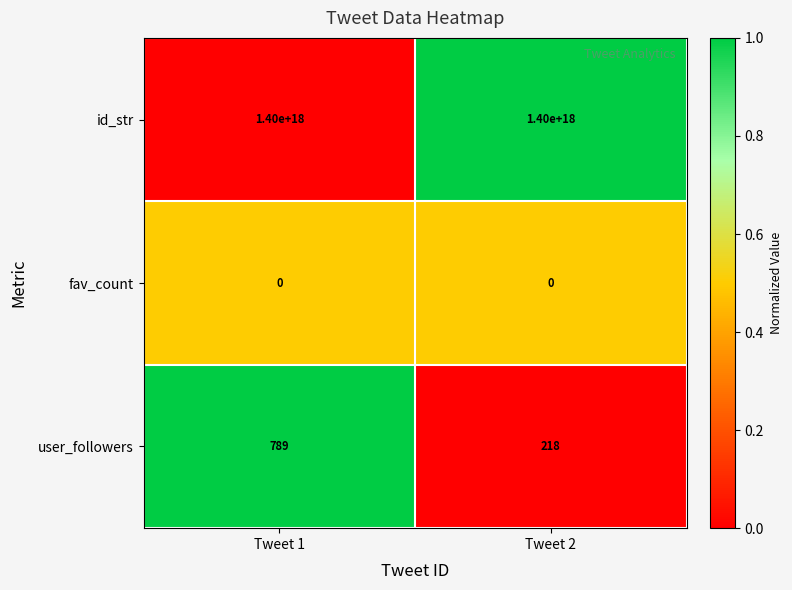

Which series has the widest spread of values?

user_followers